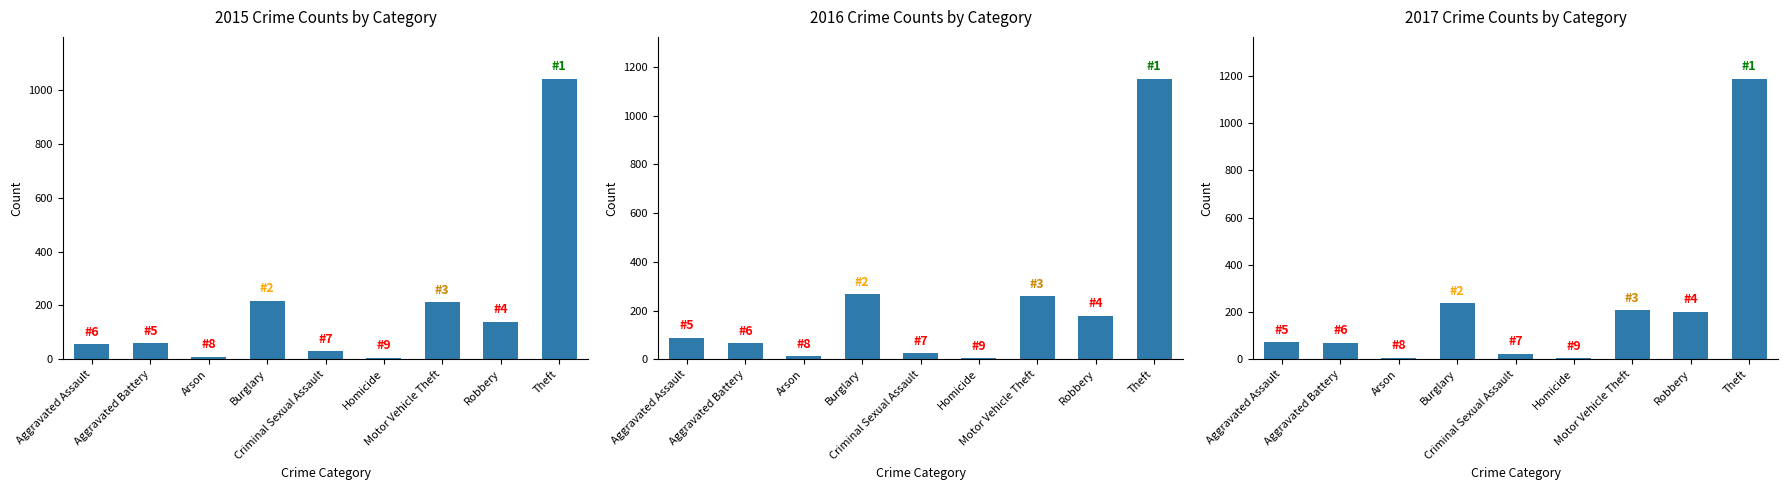

Reading left to right, extract all data points from this chart.

2015: 56	60	10	216	29	5	212	139	1041
2016: 88	66	12	266	25	4	259	178	1151
2017: 72	71	7	237	22	4	208	202	1188